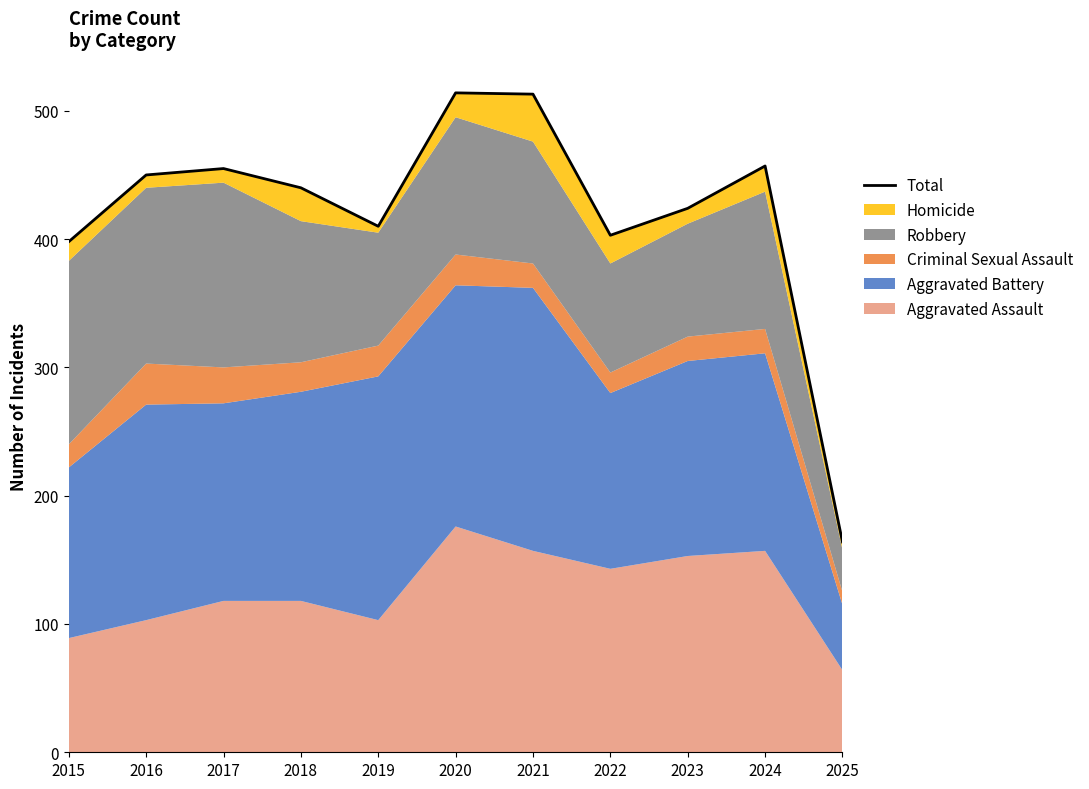

How many values are below 440?

5